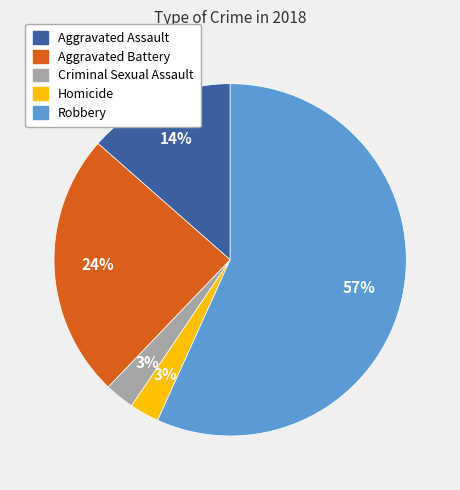

Which slice is the largest?

Robbery